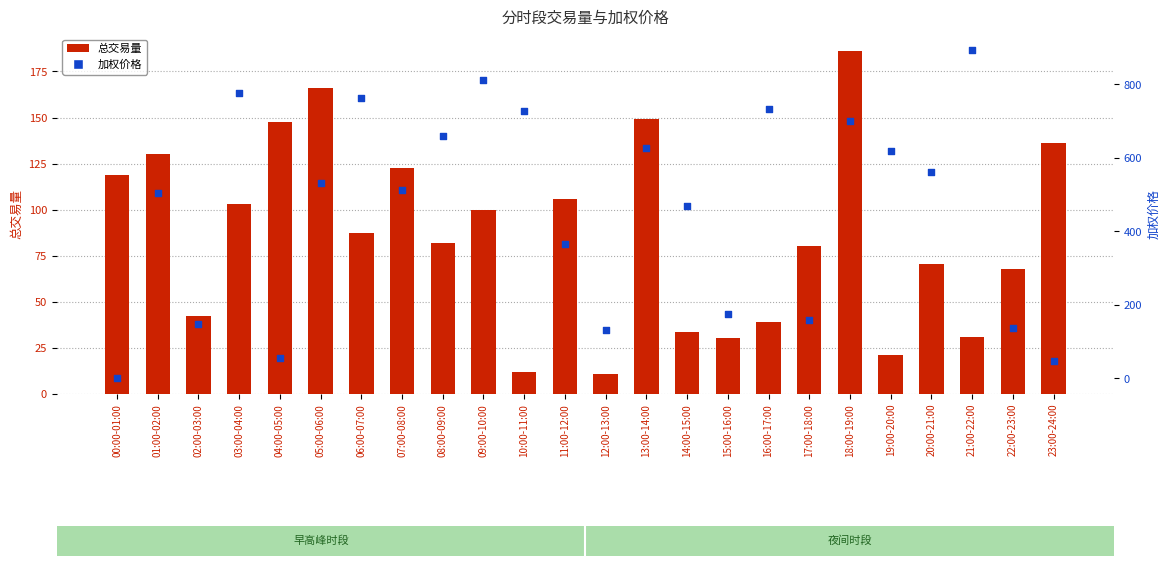

At which category is the sum across all series the highest?

21:00-22:00